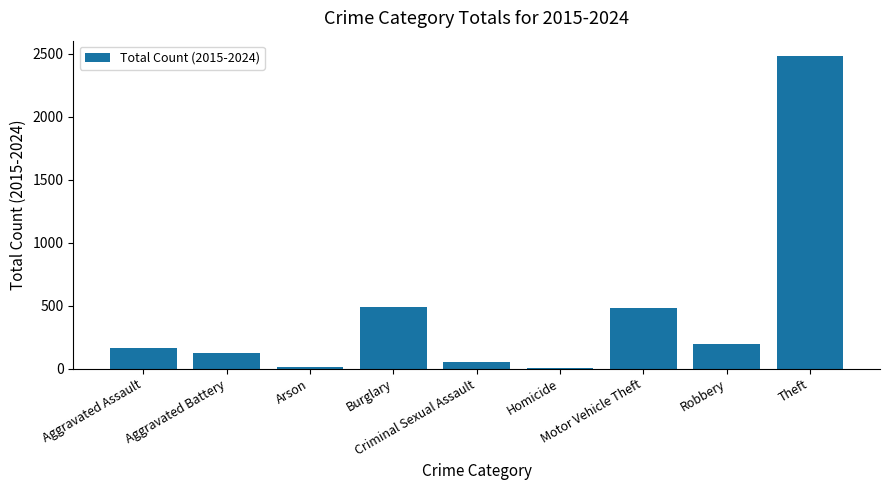

Which label corresponds to the largest value in the chart?

Theft